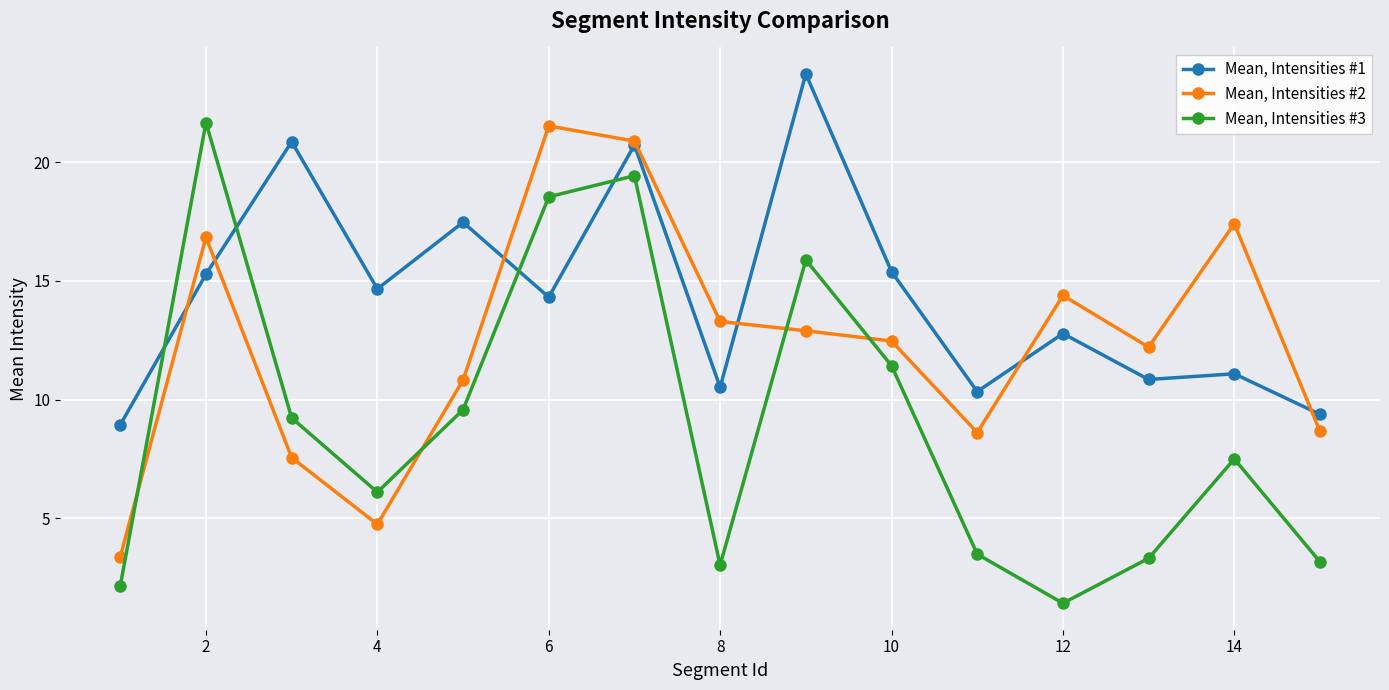

How many lines are shown in the chart?

3